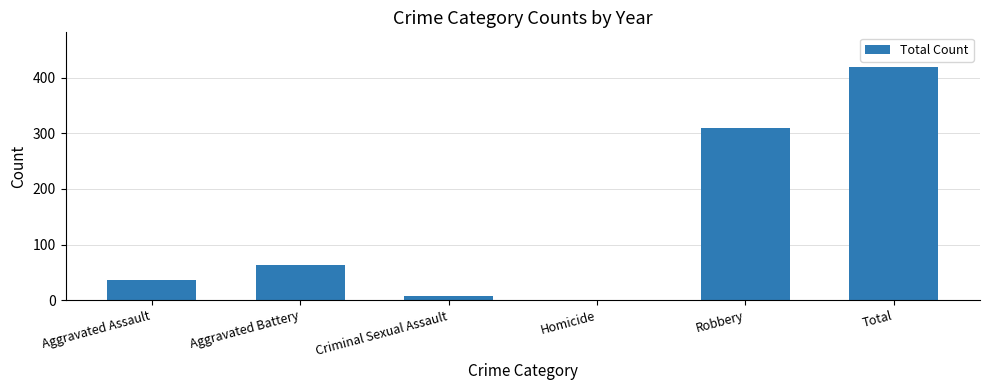

What is the sum of the values at Criminal Sexual Assault and Homicide?

8